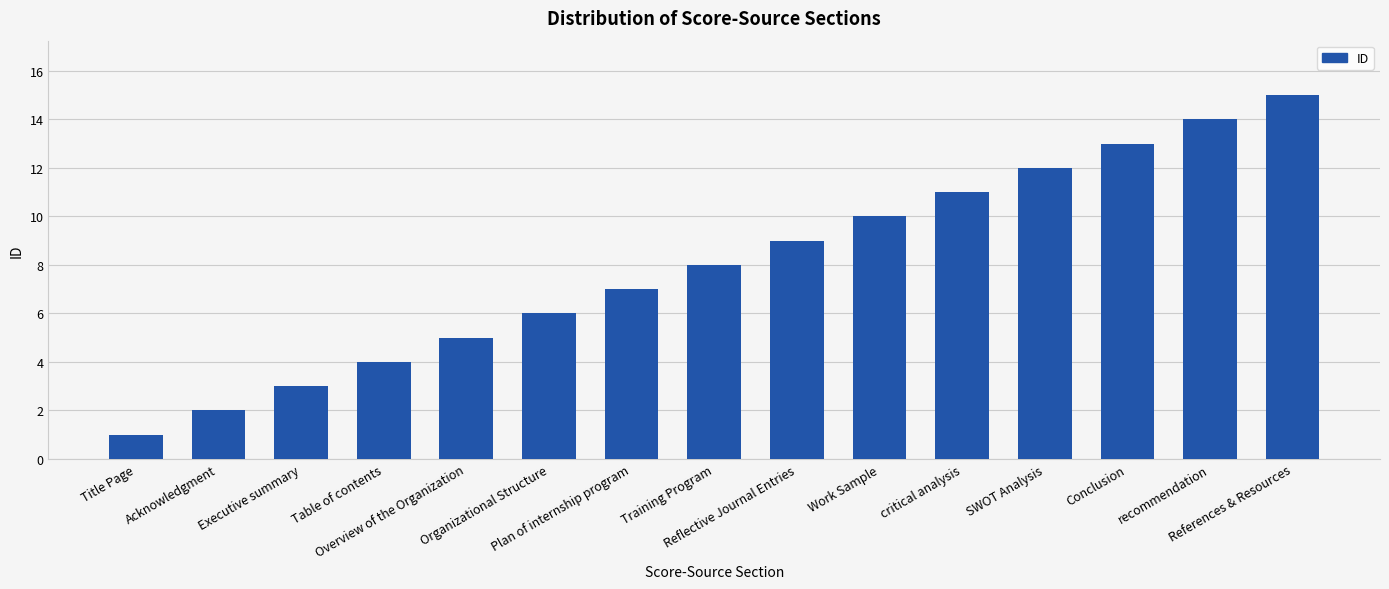

What is the minimum value shown in the chart?

1